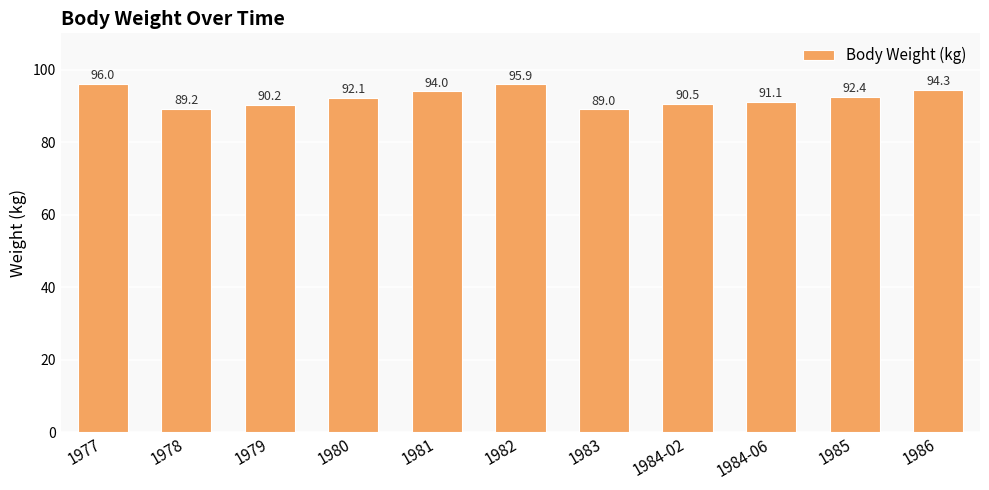

Reading right to left, transcribe all the data shown in this chart.

1986=94.3	1985=92.4	1984-06=91.1	1984-02=90.5	1983=89.0	1982=95.9	1981=94.0	1980=92.1	1979=90.2	1978=89.2	1977=96.0